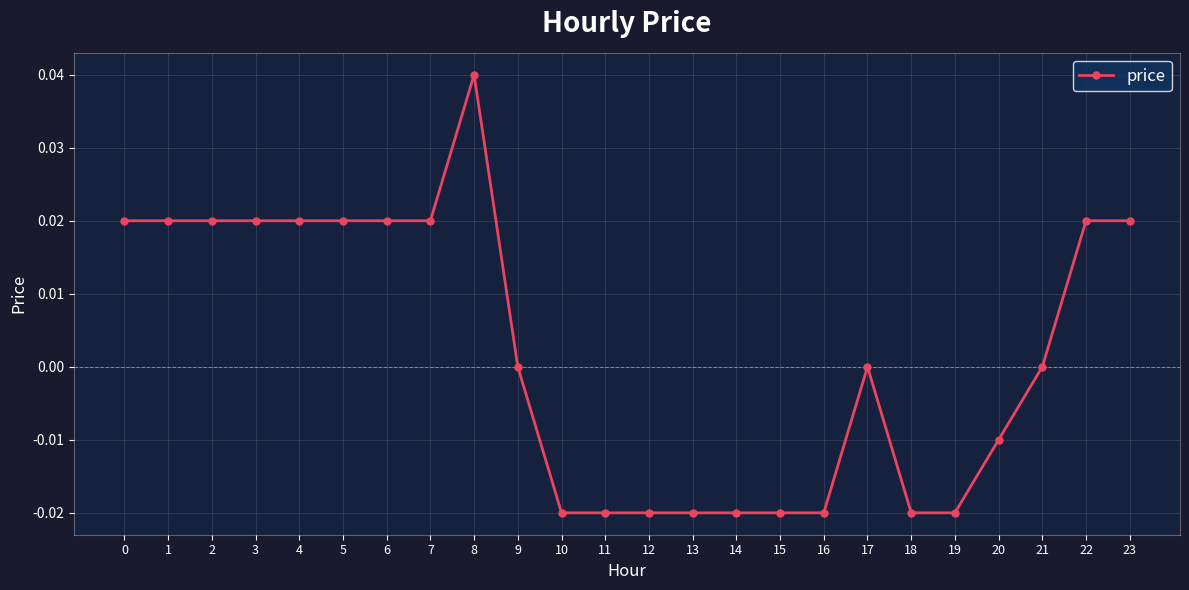

The chart shows a value of 0.0 at 8. True or false?

True